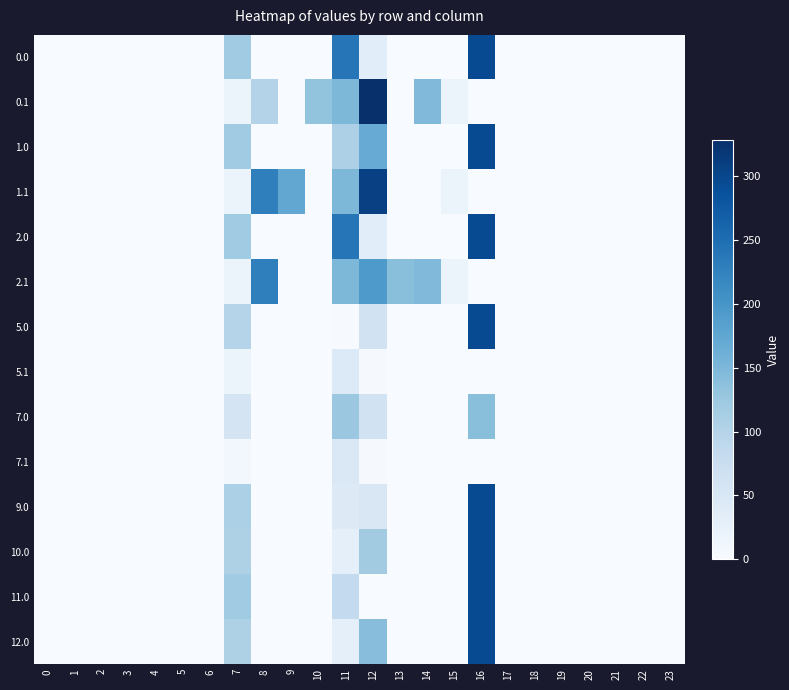

Count the number of categories in the chart.

24